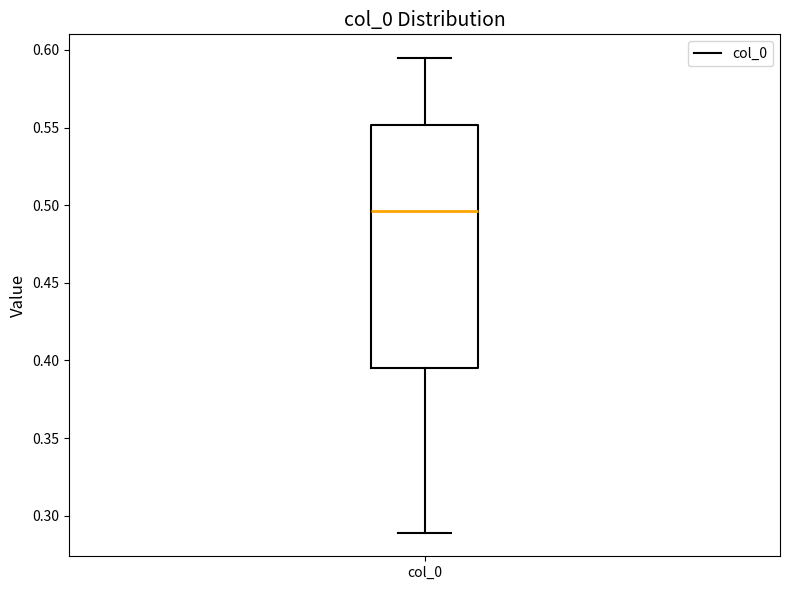

Read this box plot against the y-axis: the position of the median line, the range covered by the box, and the ends of both whiskers. The values are not printed on the chart, so give them approximately, as read against the axis.

median 0.495, box 0.395 to 0.550, whiskers 0.290 to 0.595